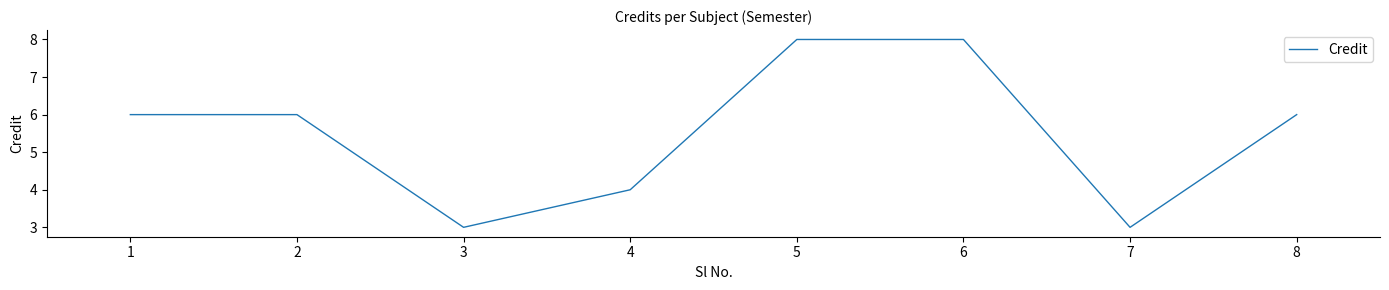

What is the maximum value shown in the chart?

8